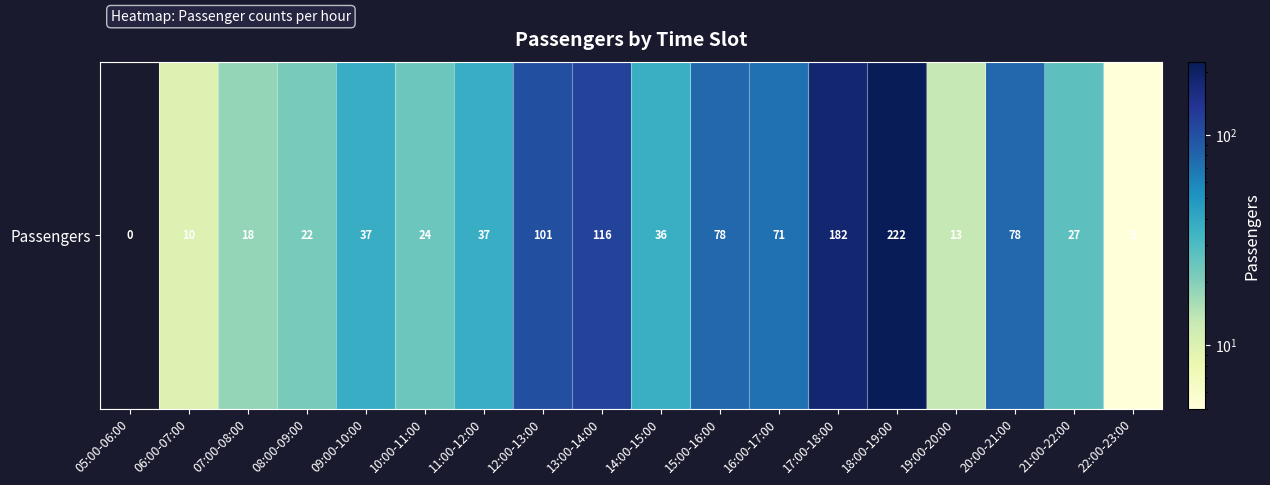

What is the sum of all values?

1077